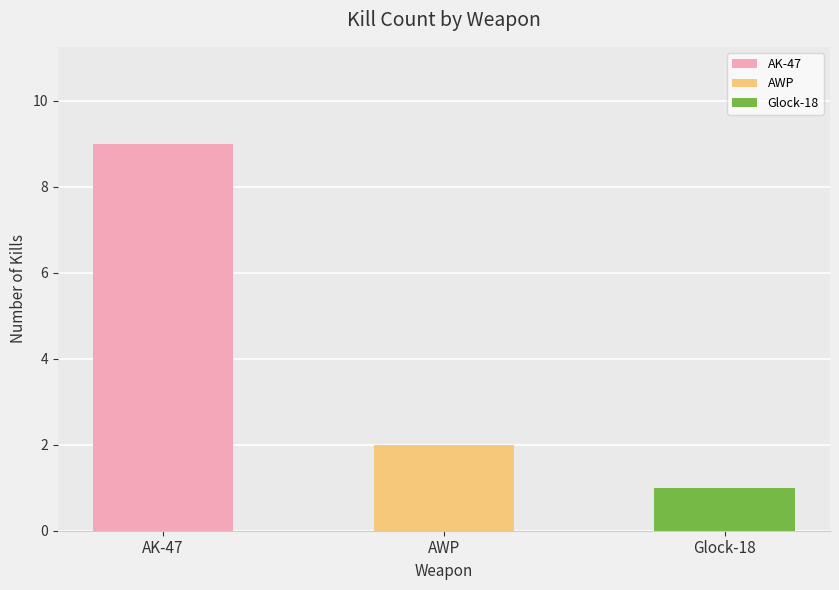

Which category has the lowest value across all series?

Glock-18